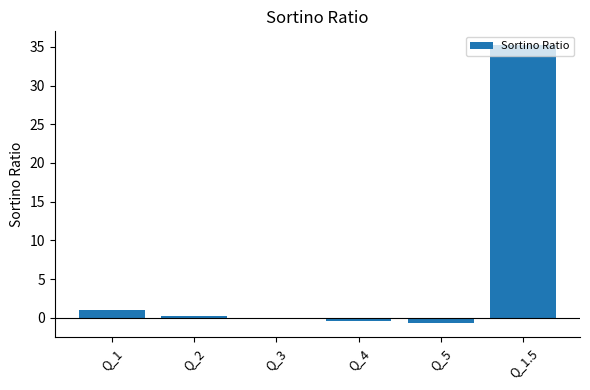

The chart shows a value of 0.2 at Q_2. True or false?

True